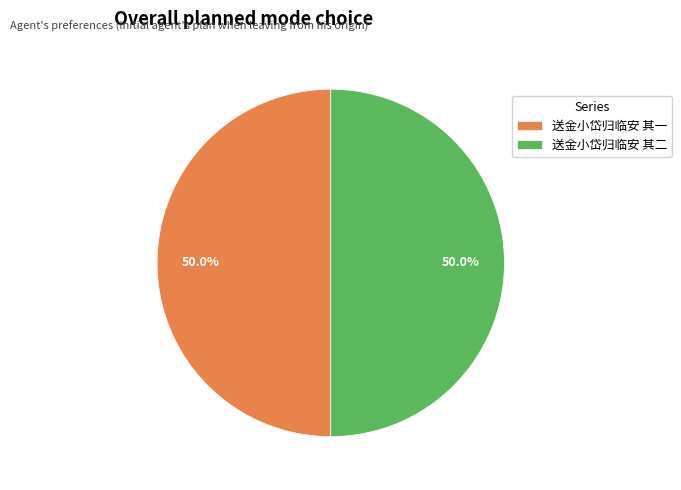

Do 送金小岱归临安 其二 and 送金小岱归临安 其一 together represent more than half of the pie?

Yes